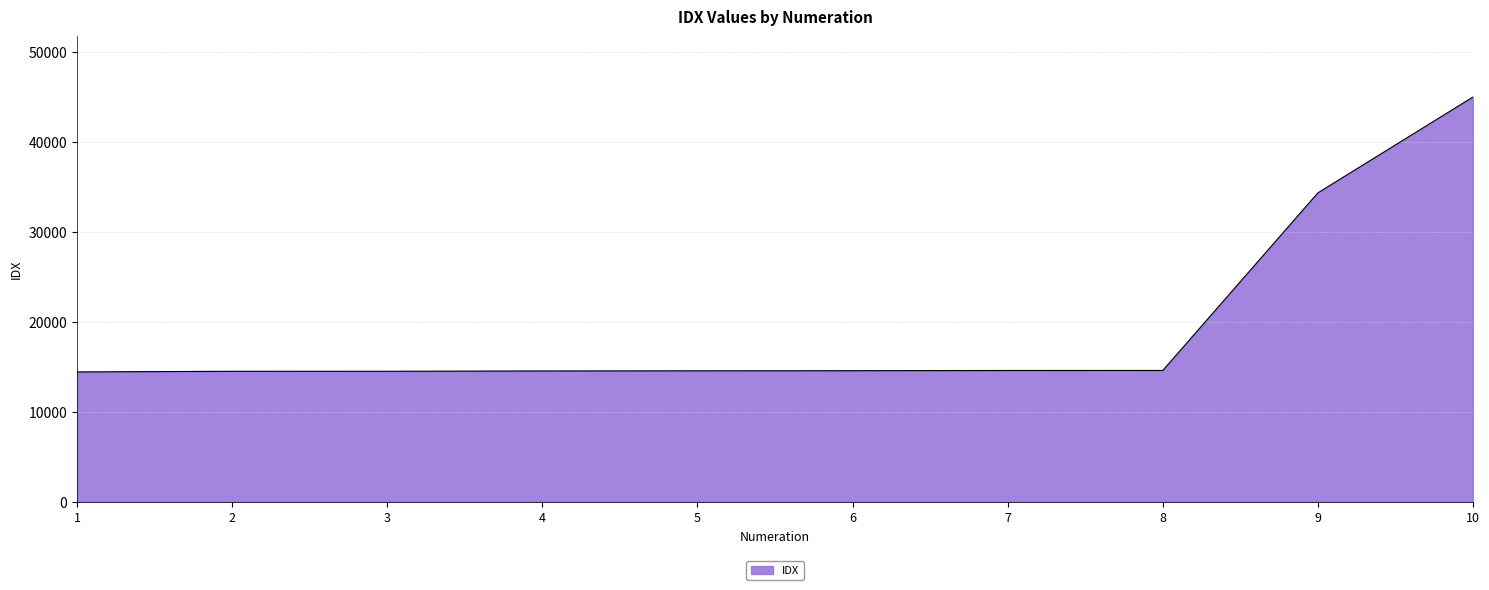

How many lines are shown in the chart?

1